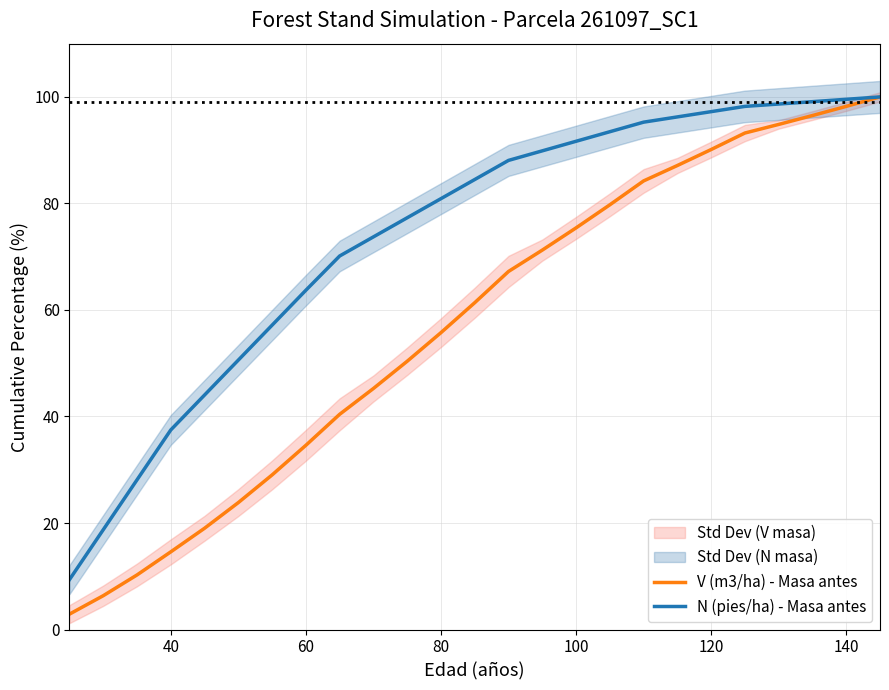

What is the value of the V (m3/ha) - Masa antes point at the 2nd from the left?

6.3